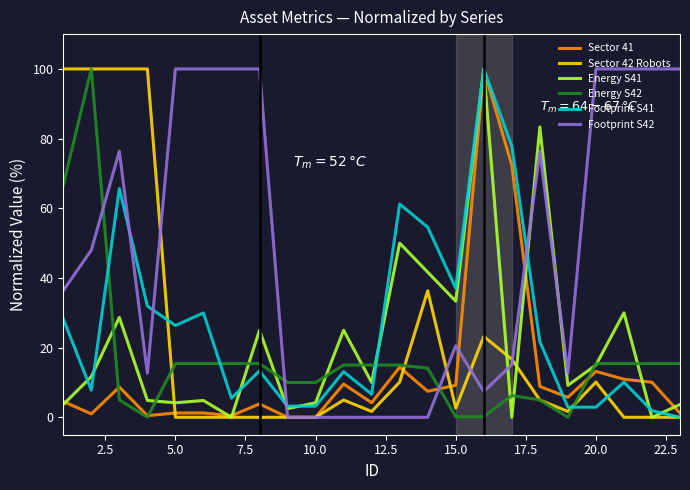

Which series has the largest total across all categories?

Footprint S42